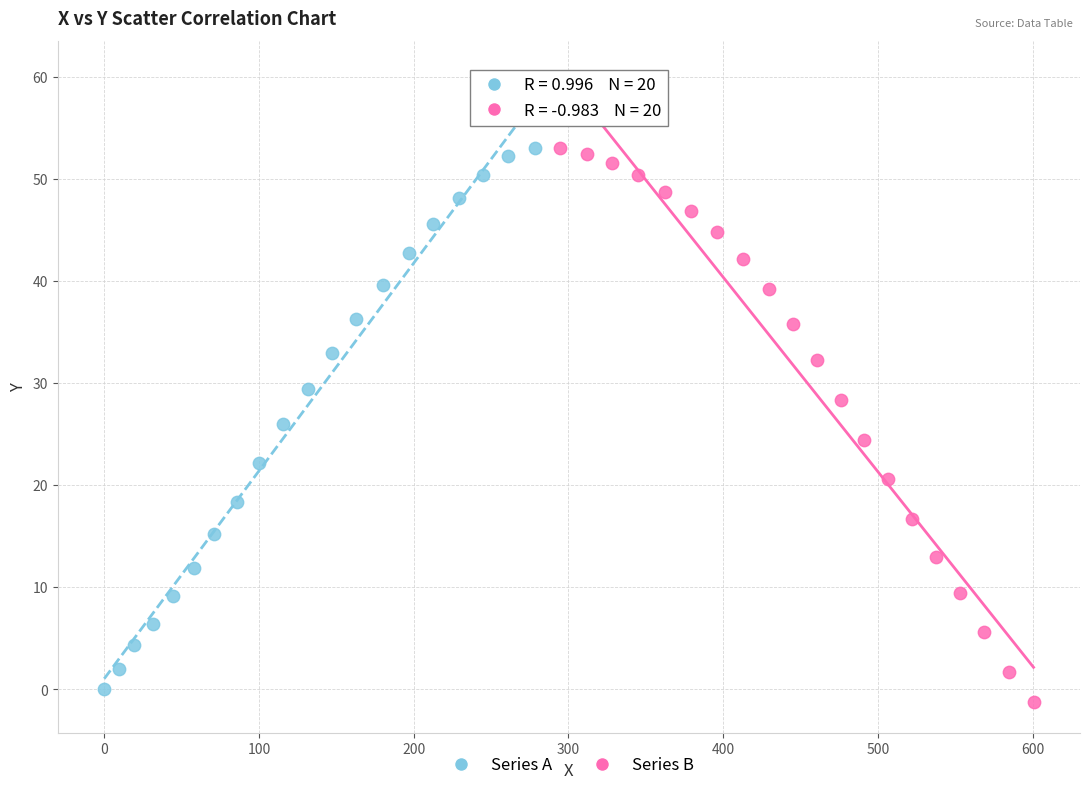

Which series contains the lowest Y value?

Series B